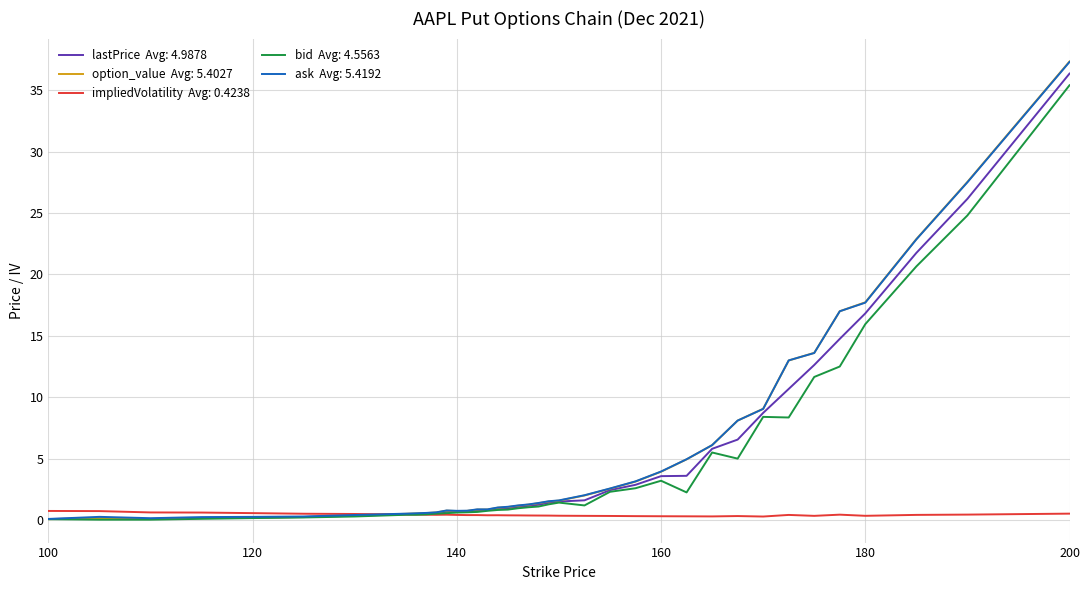

What is the maximum value shown in the chart?

37.3